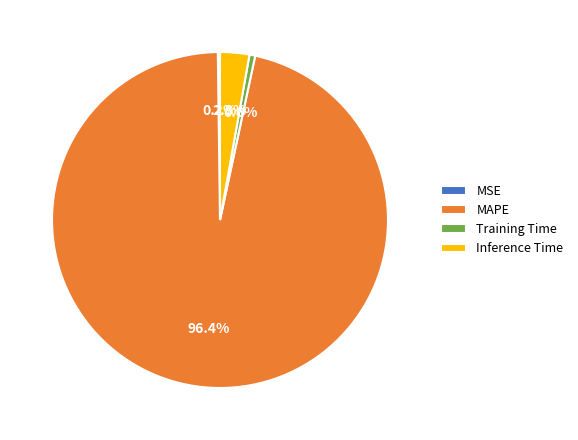

Is MAPE the majority of the pie?

Yes